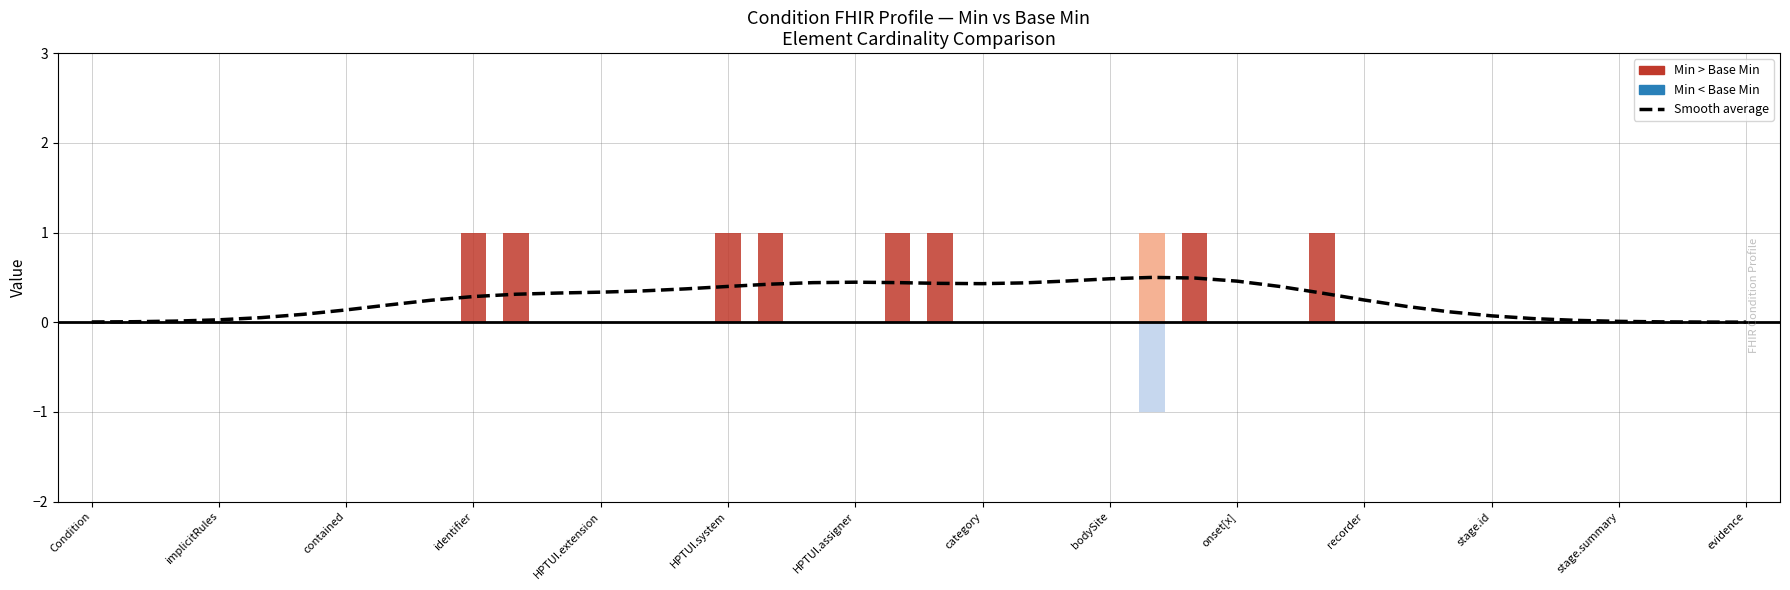

At how many categories does at least one series exceed 0?

40